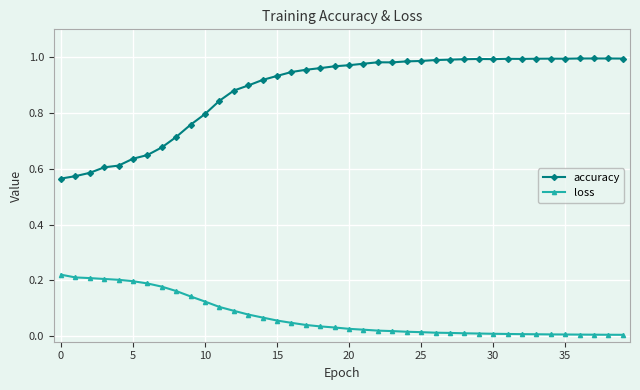

True or false: loss and accuracy intersect in this chart.

False